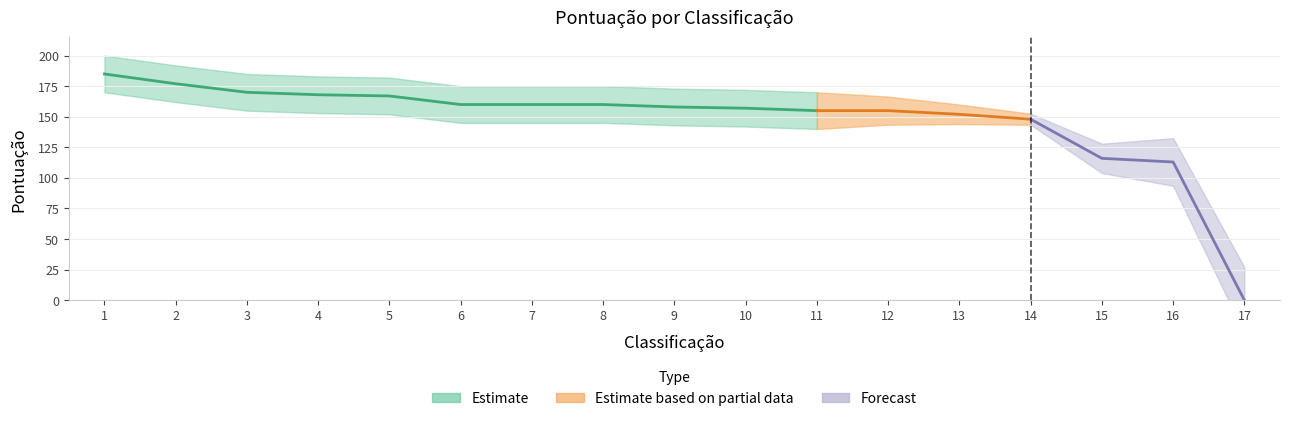

Reading left to right, what are all the values shown in this chart?

185	177	170	168	167	160	160	160	158	157	155	155	152	148	116	113	0